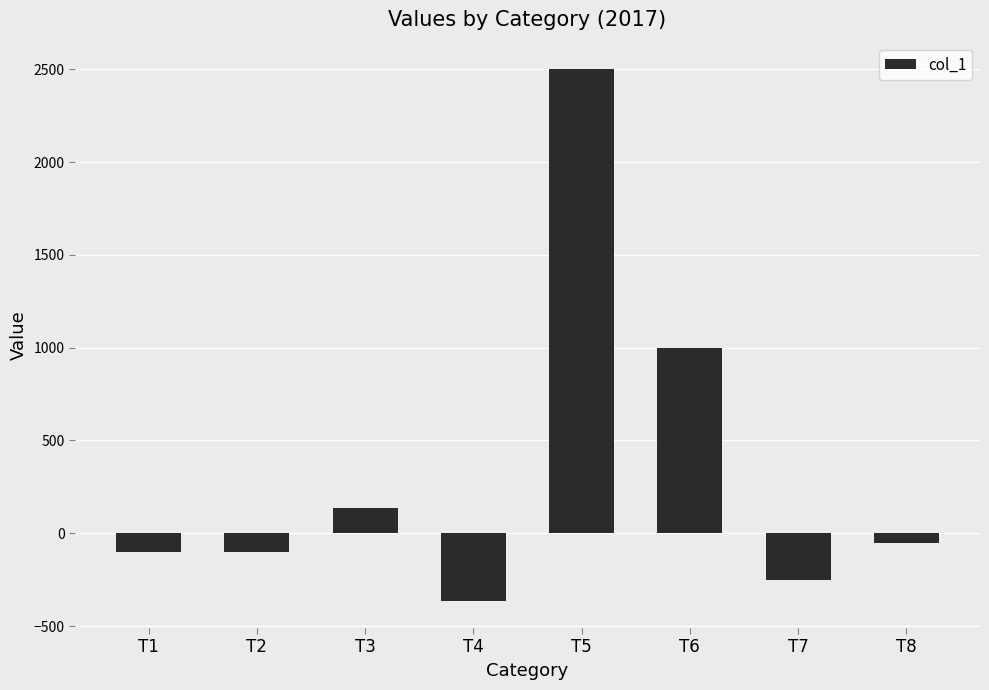

How many bars are there in total?

8